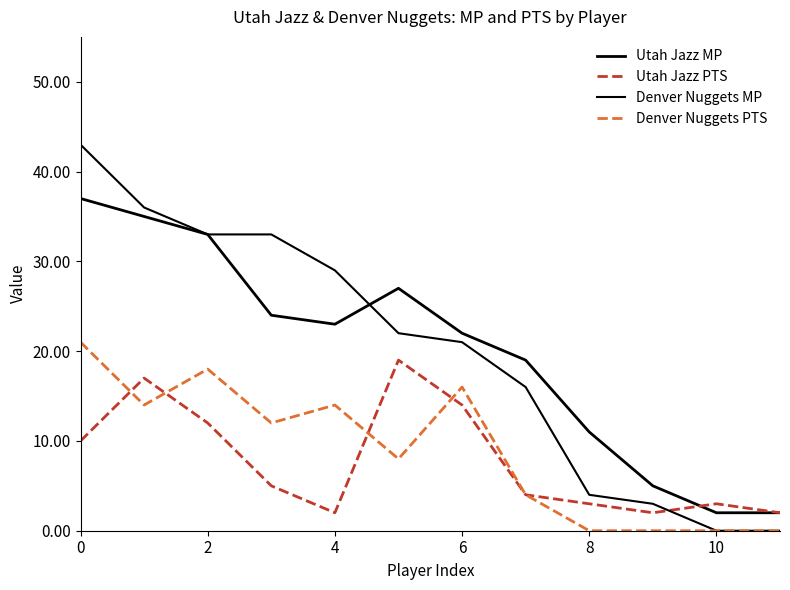

Does the chart have visible grid lines?

No